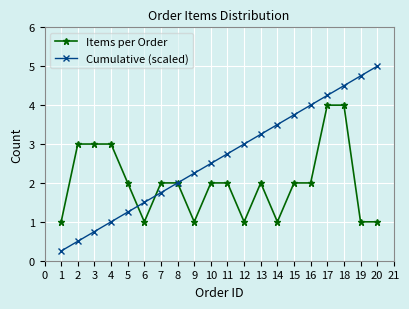

What is the total value across all series at 11?

4.8